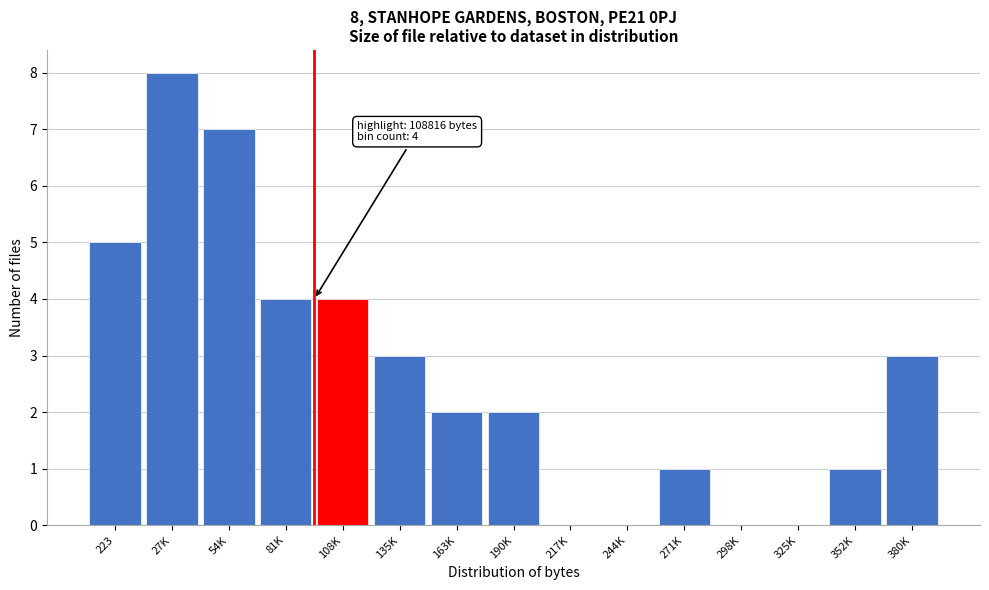

Reading right to left, list all the values displayed in this chart.

380K=3	352K=1	325K=0	298K=0	271K=1	244K=0	217K=0	190K=2	163K=2	135K=3	108K=4	81K=4	54K=7	27K=8	223=5